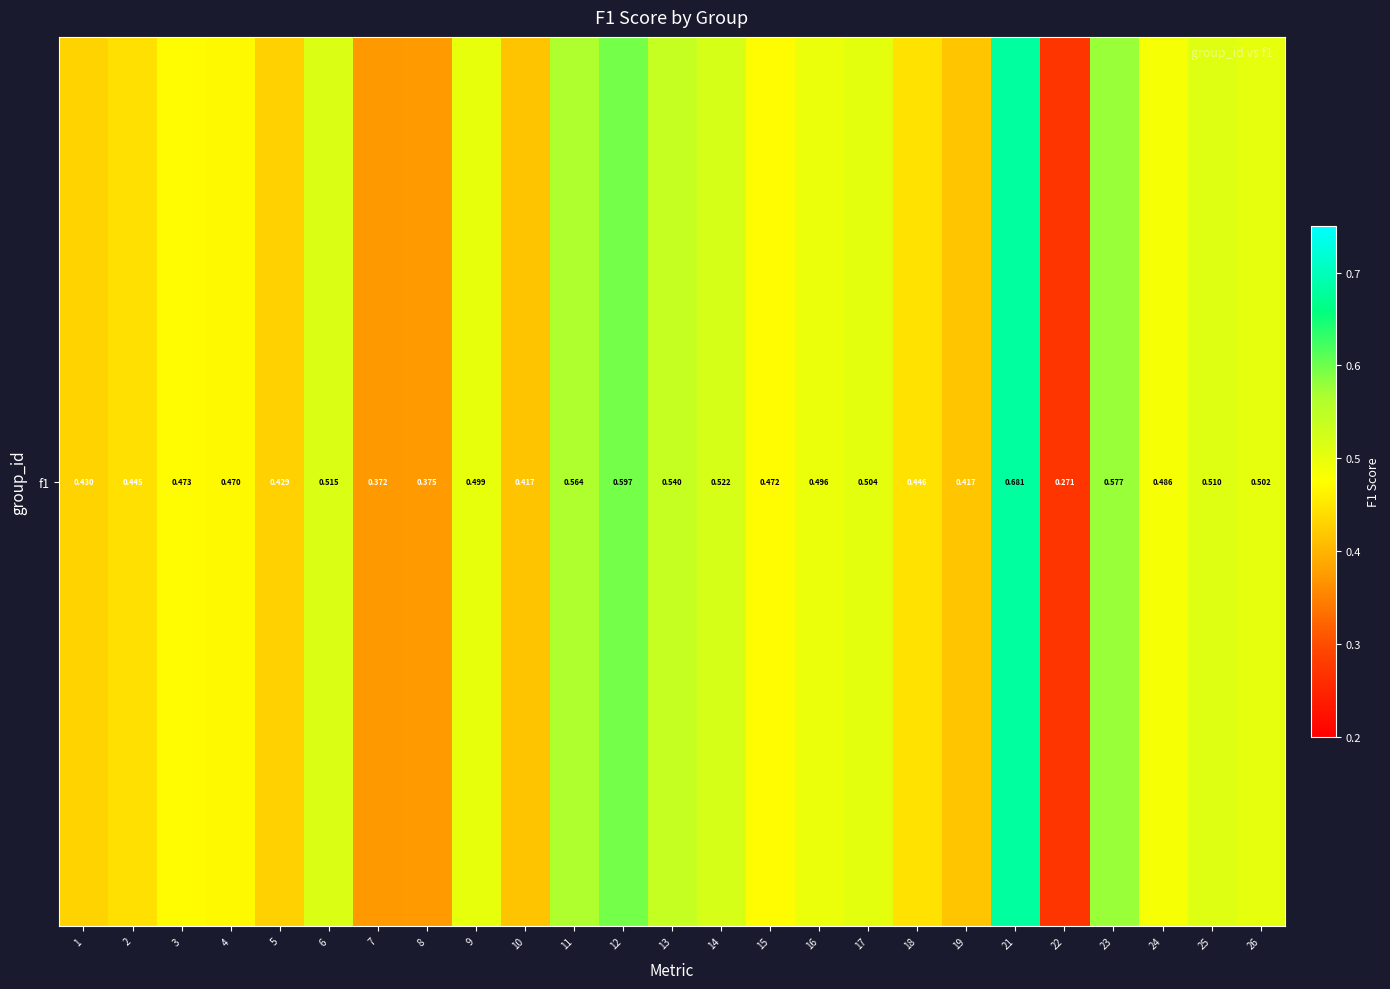

Reading left to right, extract all data points from this chart.

0.4	0.4	0.5	0.5	0.4	0.5	0.4	0.4	0.5	0.4	0.6	0.6	0.5	0.5	0.5	0.5	0.5	0.4	0.4	0.7	0.3	0.6	0.5	0.5	0.5